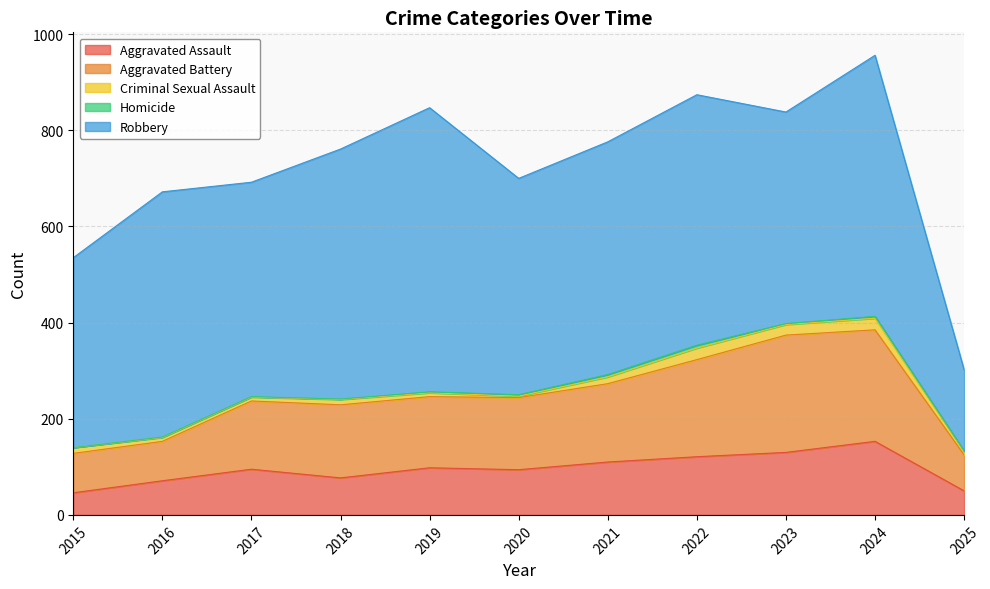

True or false: Criminal Sexual Assault and Aggravated Battery intersect in this chart.

False